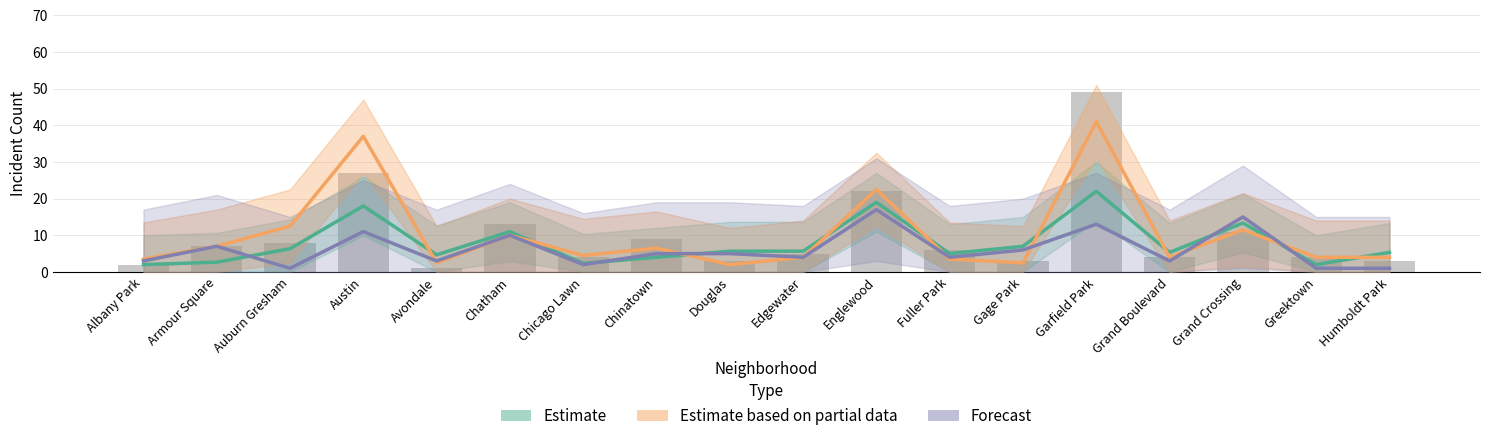

What is the sum of the Forecast values at Chatham and Chicago Lawn?

12.0